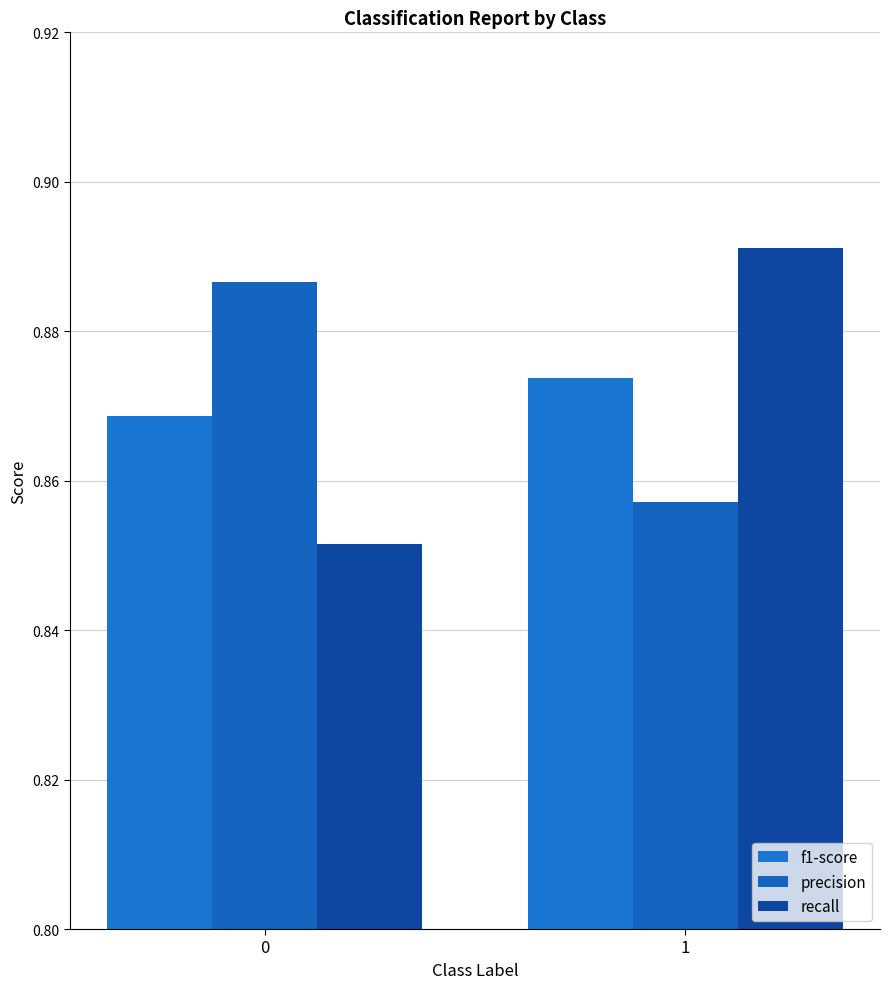

Which category has the highest value across all series?

1